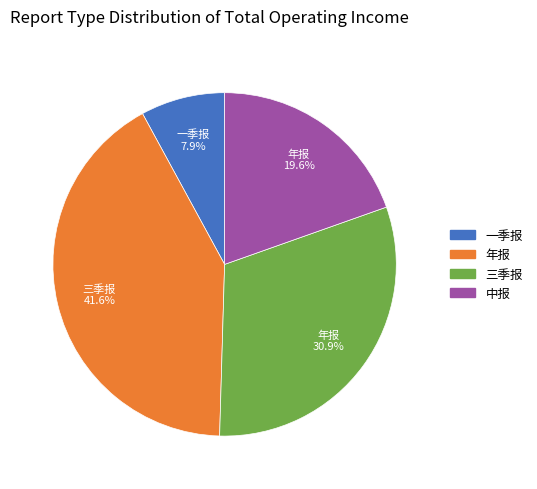

Which has a higher value, 年报 or 一季报?

年报